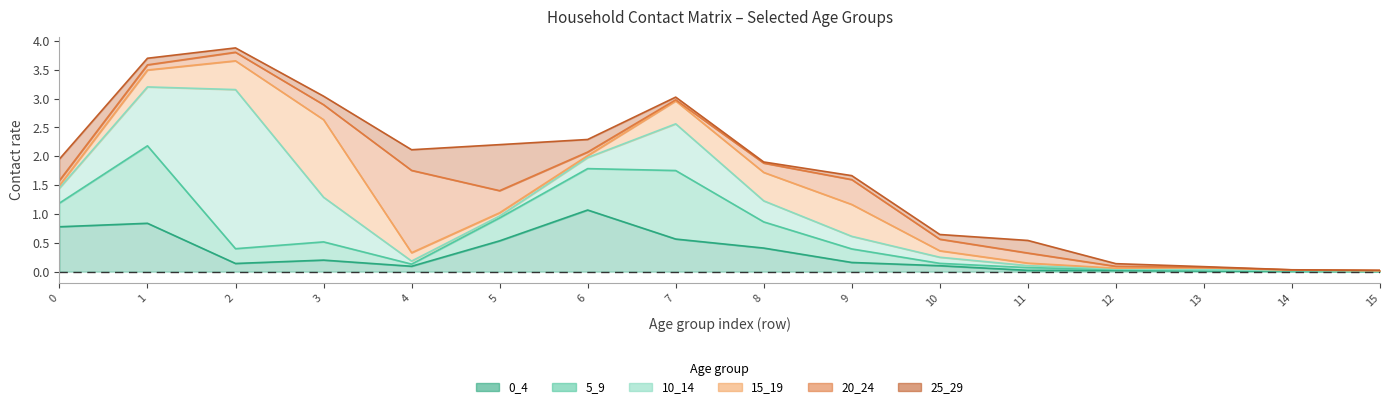

At how many categories does at least one series exceed 2?

1